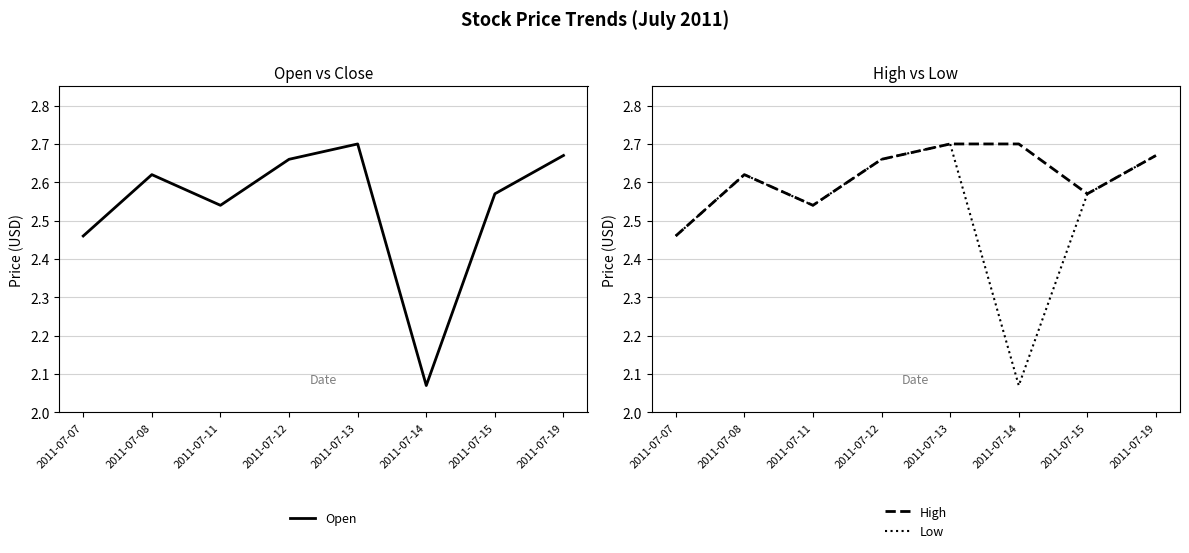

How many data points does each series have?

8